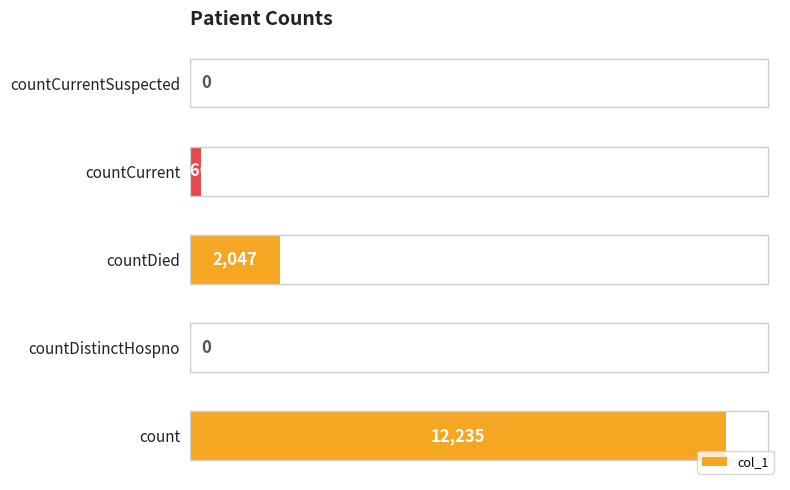

At which label is the value closest to 6117?

countDied